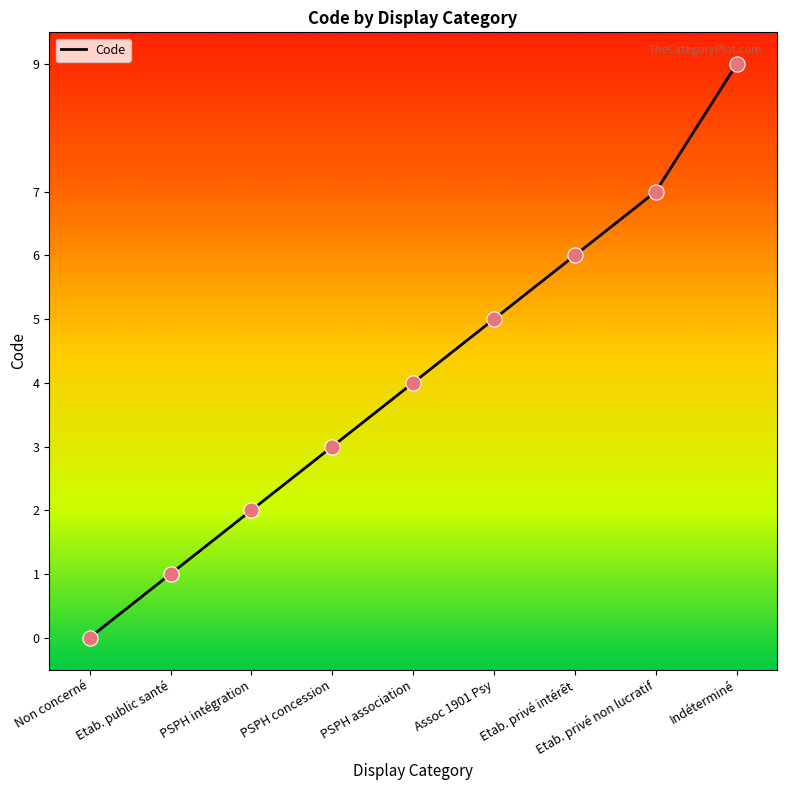

What is the change in value from Etab. public santé to Etab. privé intérêt?

+5